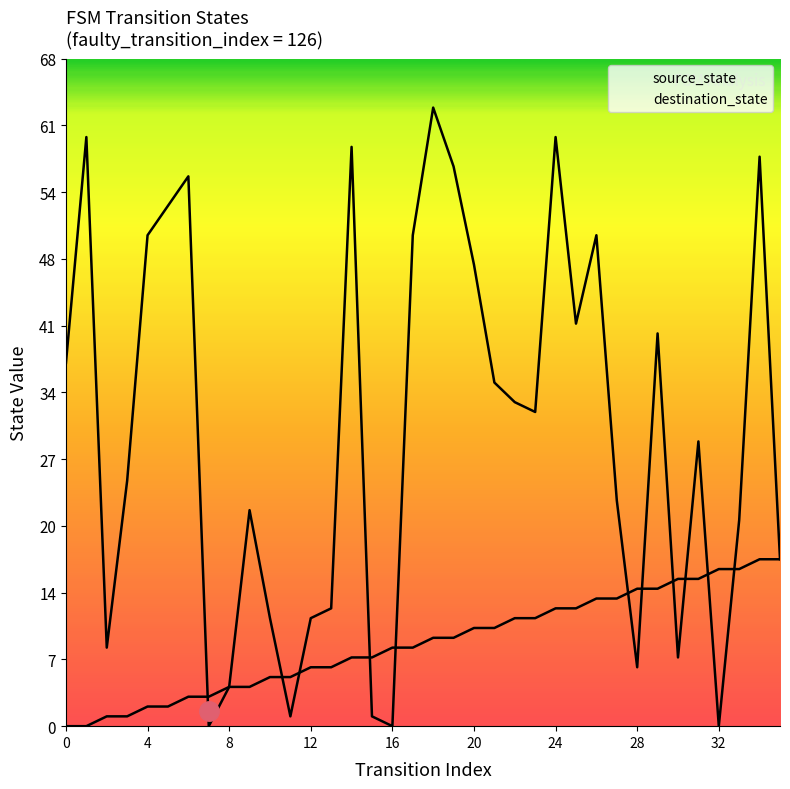

How many data points in destination_state are less than 32?

18